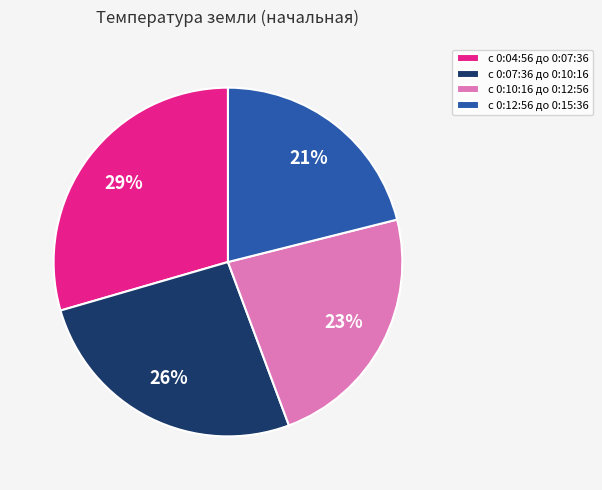

Which slice is the largest?

с 0:04:56 до 0:07:36